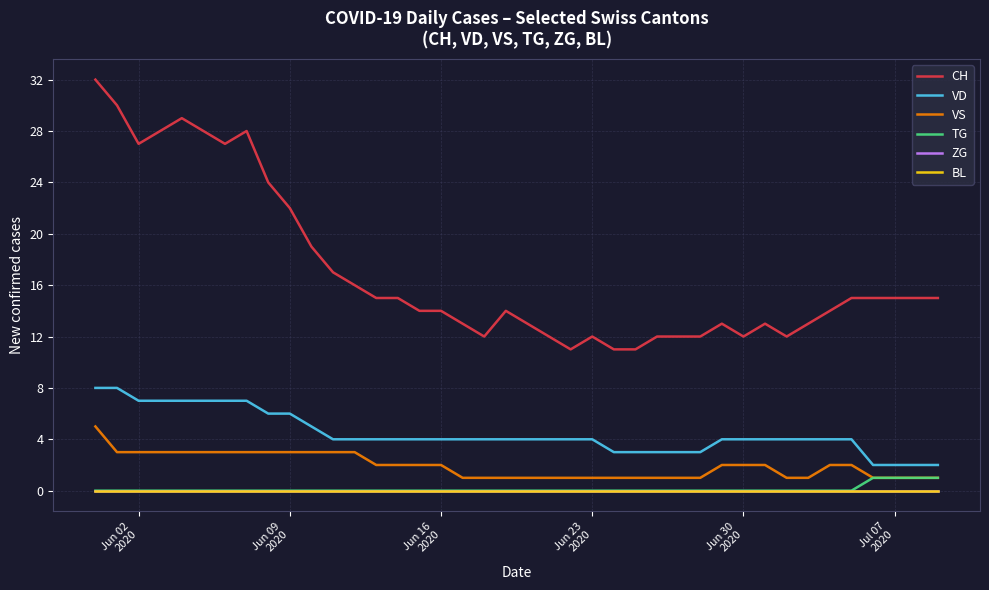

Rank the series by their maximum value, from highest to lowest.

CH, VD, VS, TG, ZG, BL